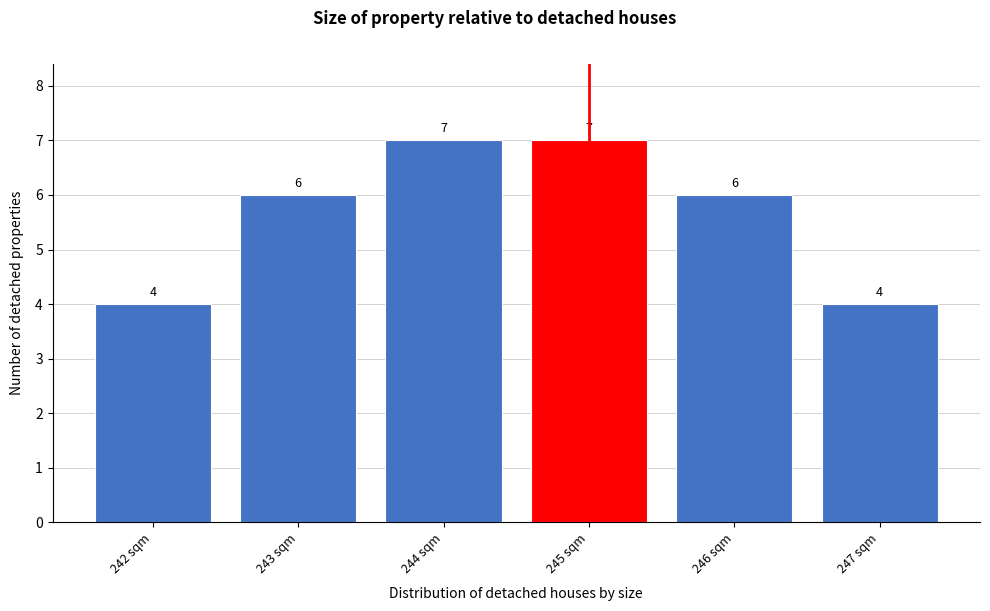

Reading left to right, transcribe this chart: for each bar, give the range it covers on the x-axis and its height.

241.5 to 242.5: 4
242.5 to 243.5: 6
243.5 to 244.5: 7
244.5 to 245.5: 7
245.5 to 246.5: 6
246.5 to 247.5: 4